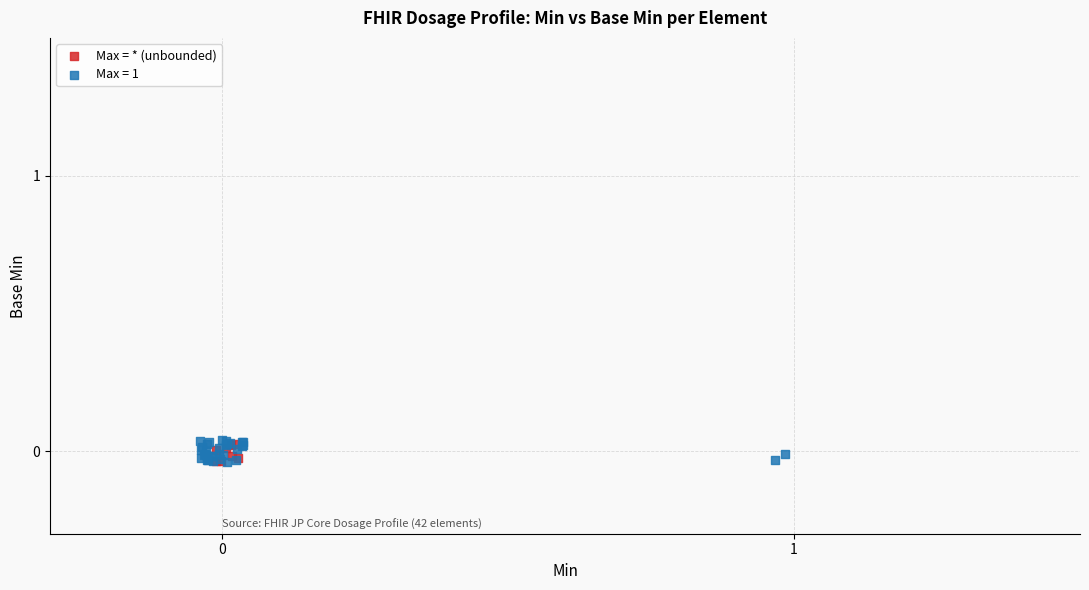

Which series has the widest spread of Y values?

Max = 1